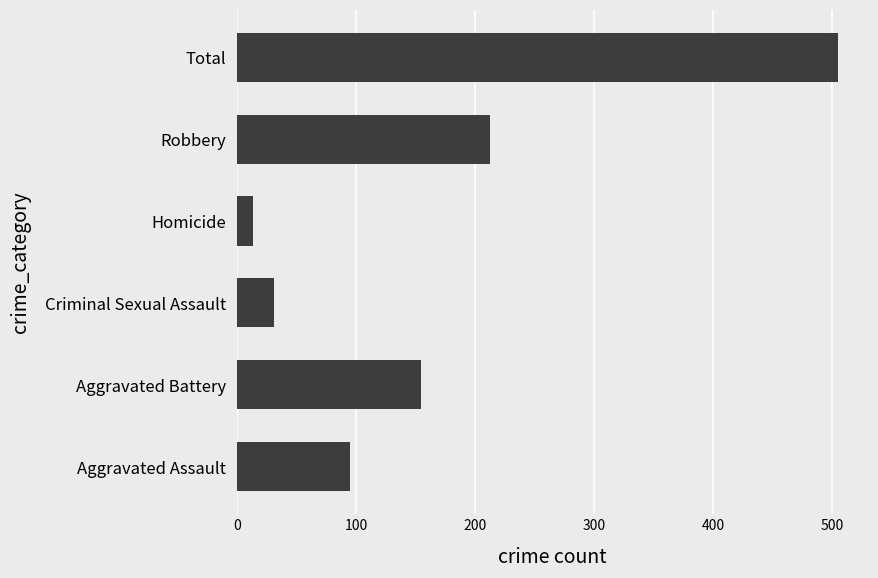

Reading bottom to top, what are all the values shown in this chart?

95	154	31	13	212	505